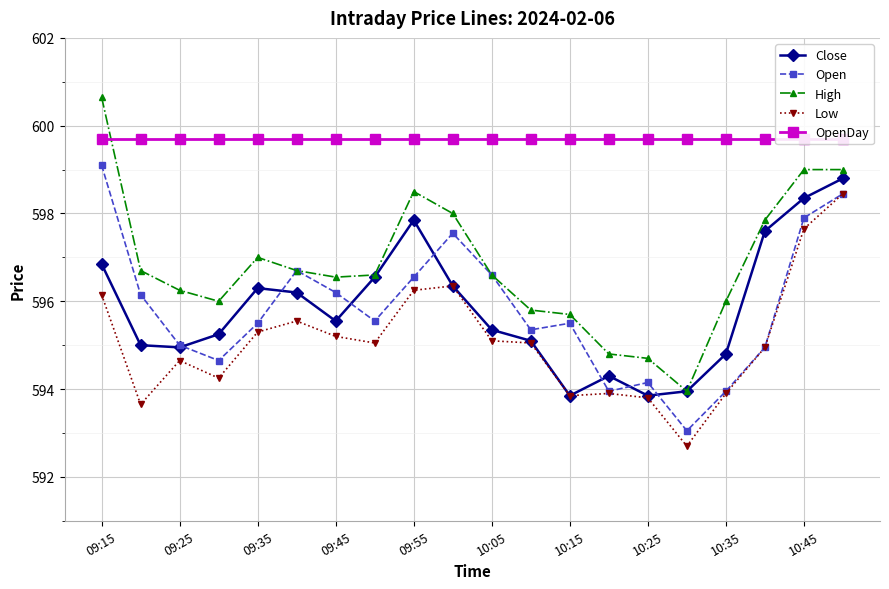

What is the lowest value of the High series?

594.0